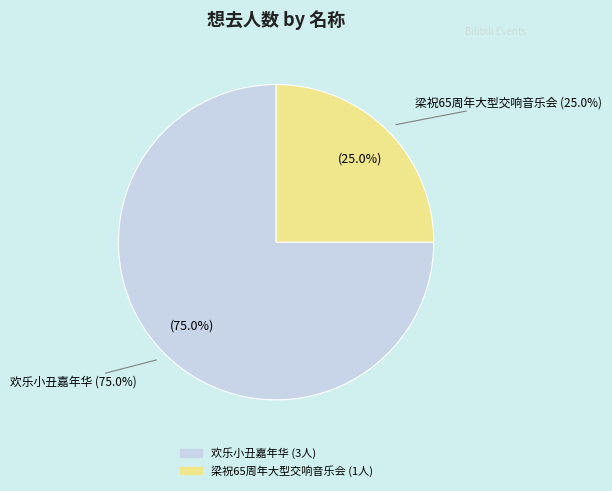

Which slice is the largest?

南昌·【8月24日】滑稽互动狂欢大作战《欢乐小丑嘉年华》